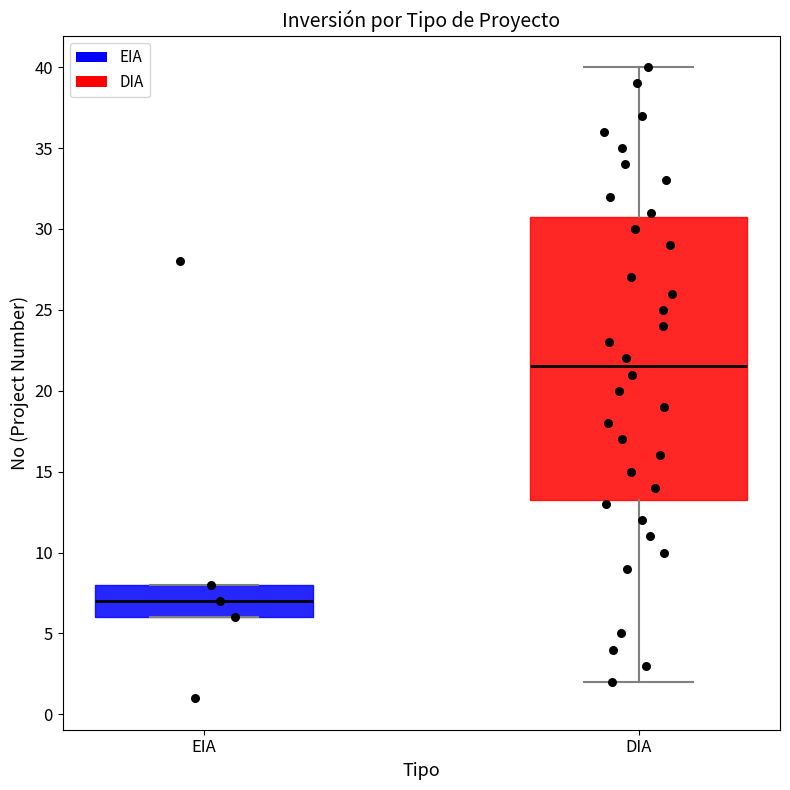

Which box is the tallest, from its lower edge to its upper edge?

DIA